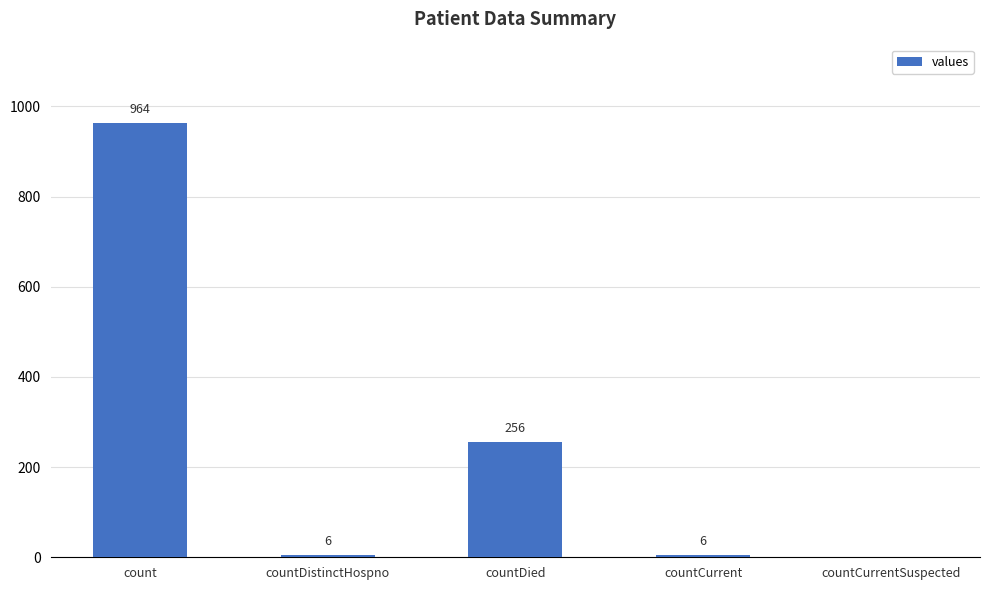

What is the ratio of the value at count to the value at countDied?

3.8